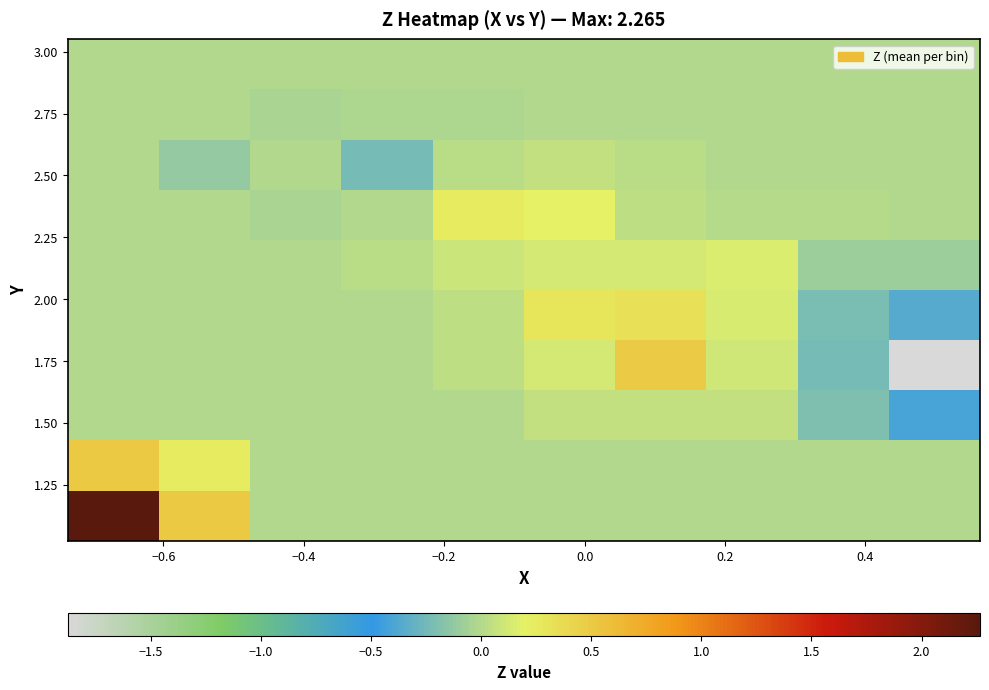

What is the minimum value shown in the chart?

-1.9